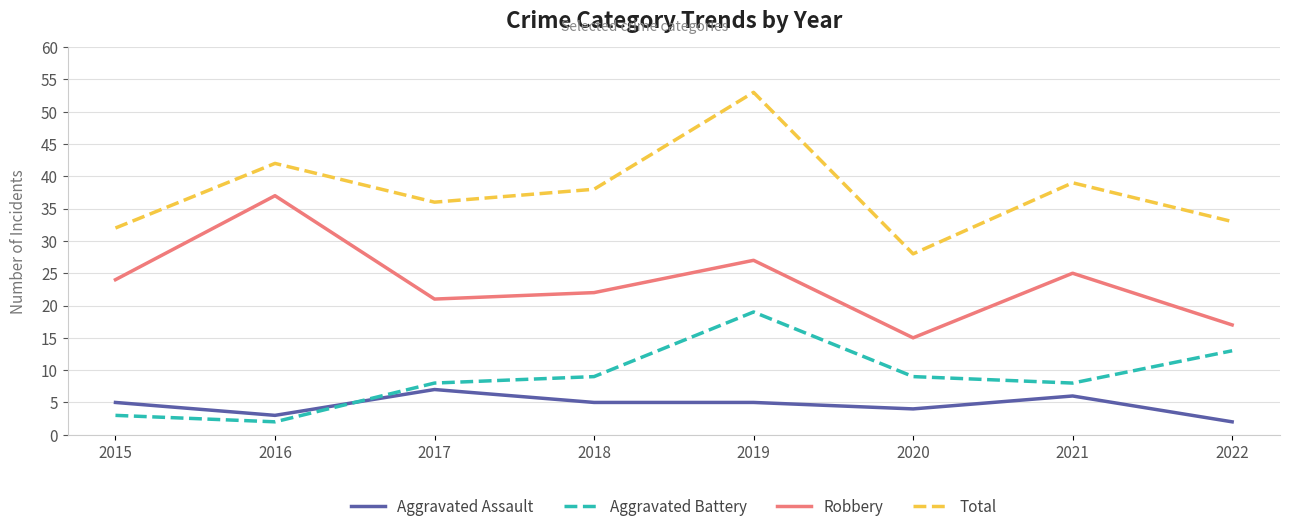

List the labels in order of Total value, largest first.

2019, 2016, 2021, 2018, 2017, 2022, 2015, 2020